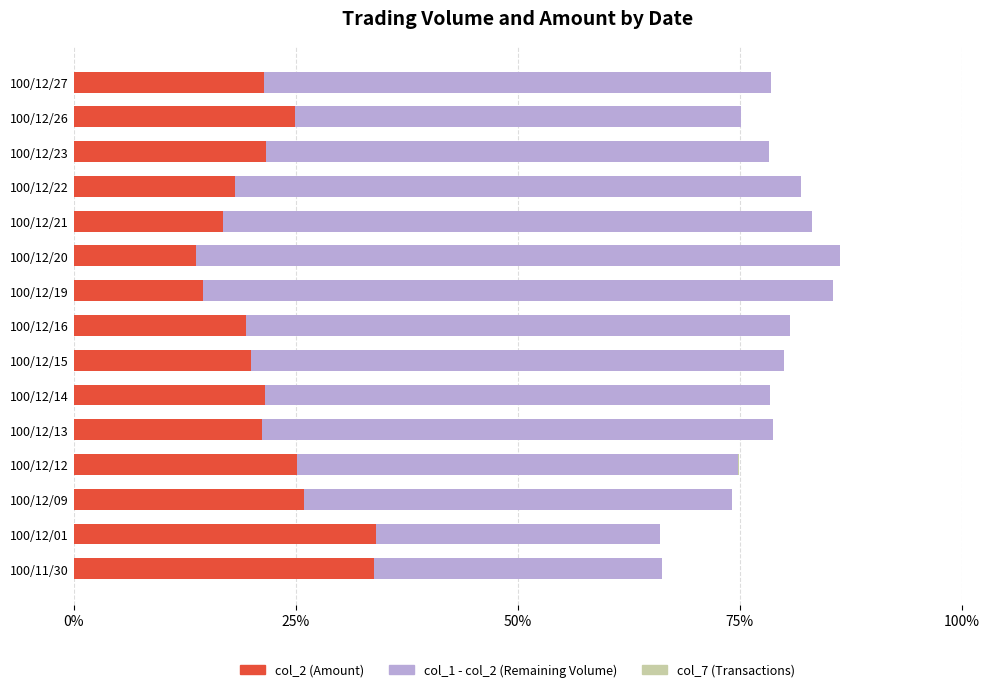

What is the maximum value for col_2 (Amount)?

34.0